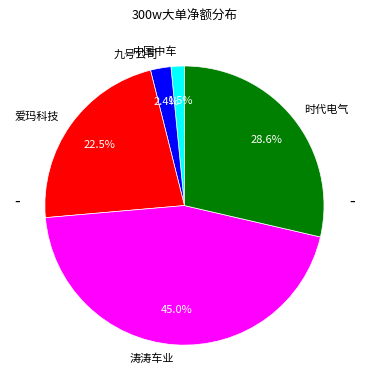

What portion of the pie excludes 涛涛车业?

55.0%